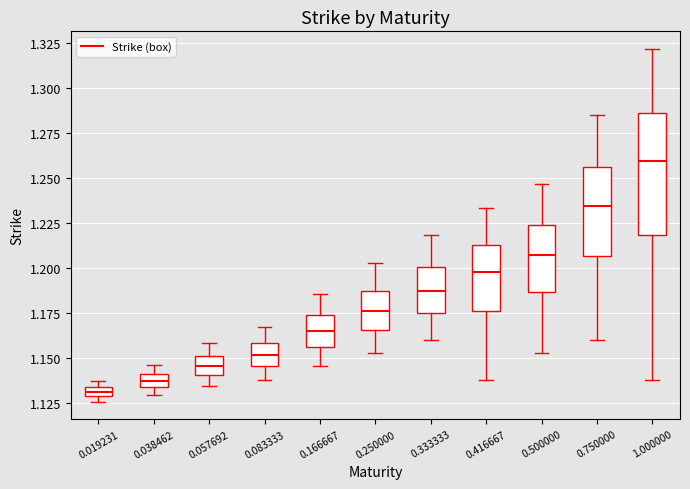

Comparing the boxes themselves (not the whiskers), which one is the tallest?

1.000000